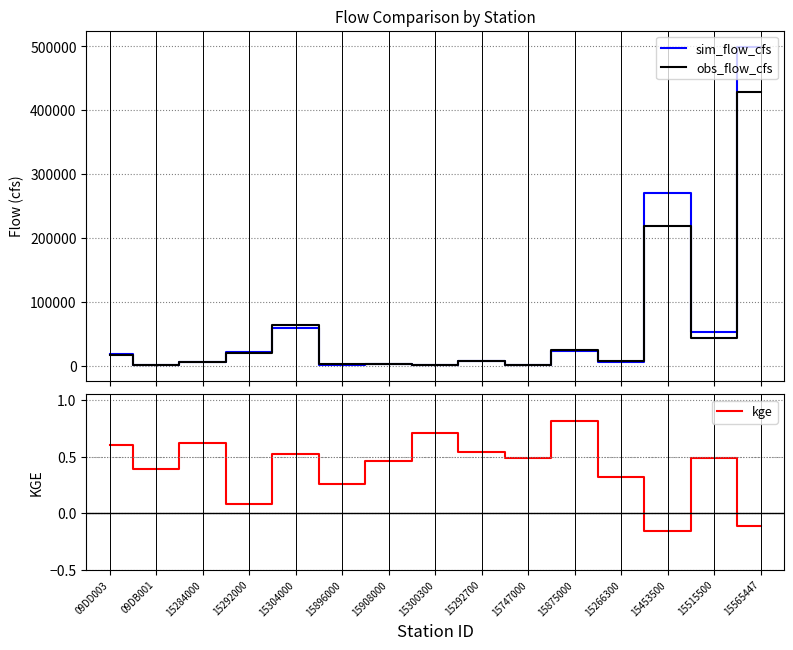

What is the difference between the sim_flow_cfs values at 15908000 and 15284000?

2587.9